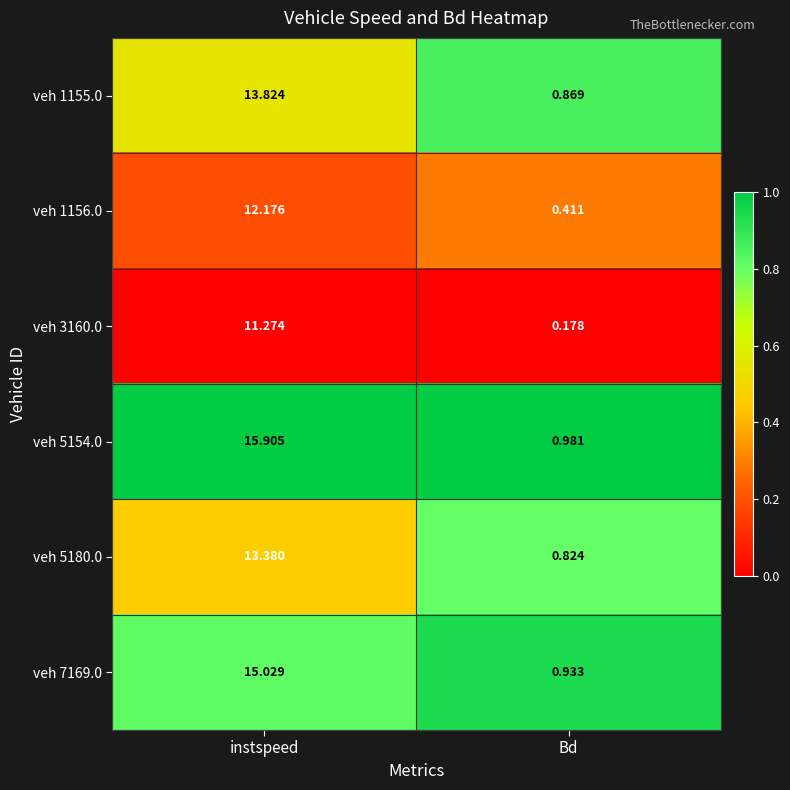

Which label corresponds to the smallest value in the chart?

Bd